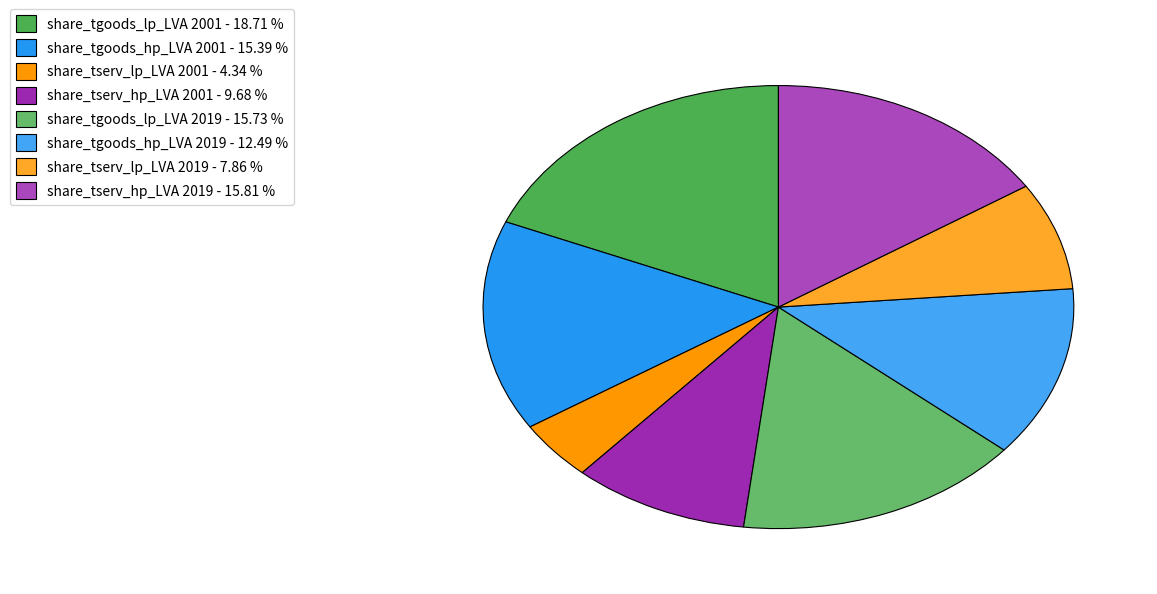

What is the largest slice in the pie chart?

share_tgoods_lp_LVA 2001